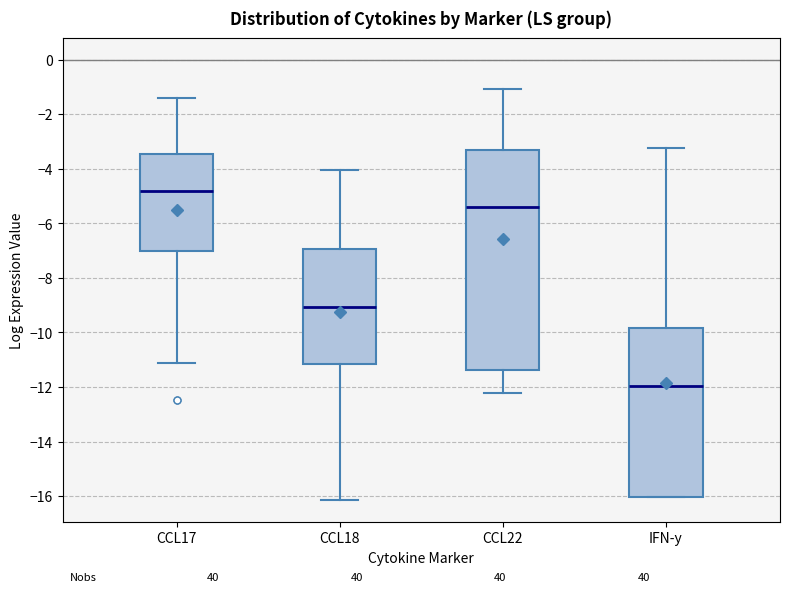

Where is the lower edge of the box for CCL22 on the y-axis? The values are not printed on the chart, so give them approximately, as read against the axis.

-11.4